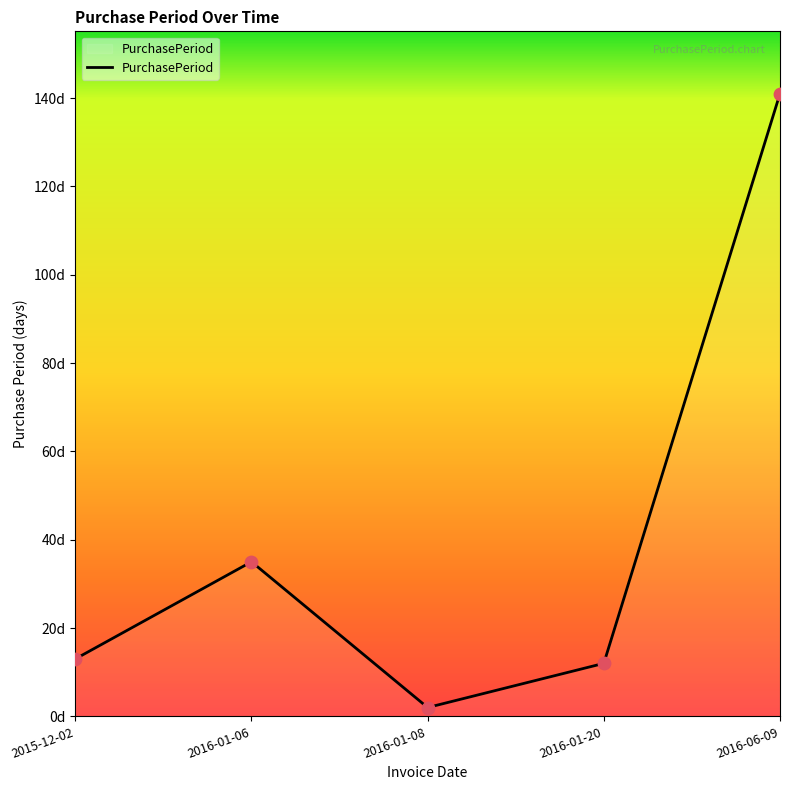

What is the change in value from 2015-12-02 to 2016-01-08?

-11